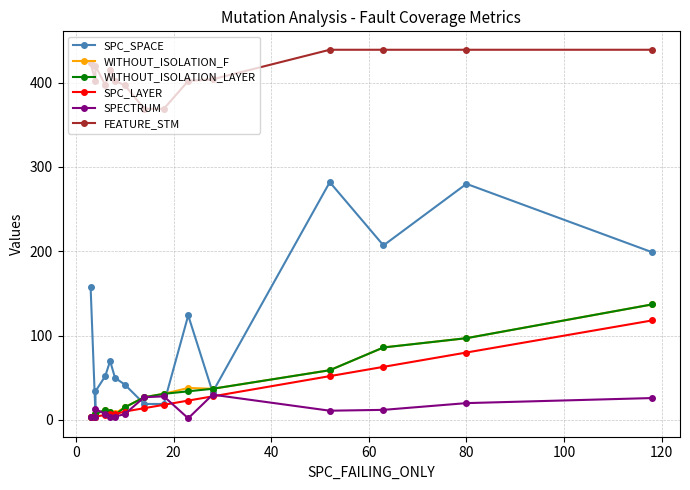

What is the sum of all WITHOUT_ISOLATION_F values?

574